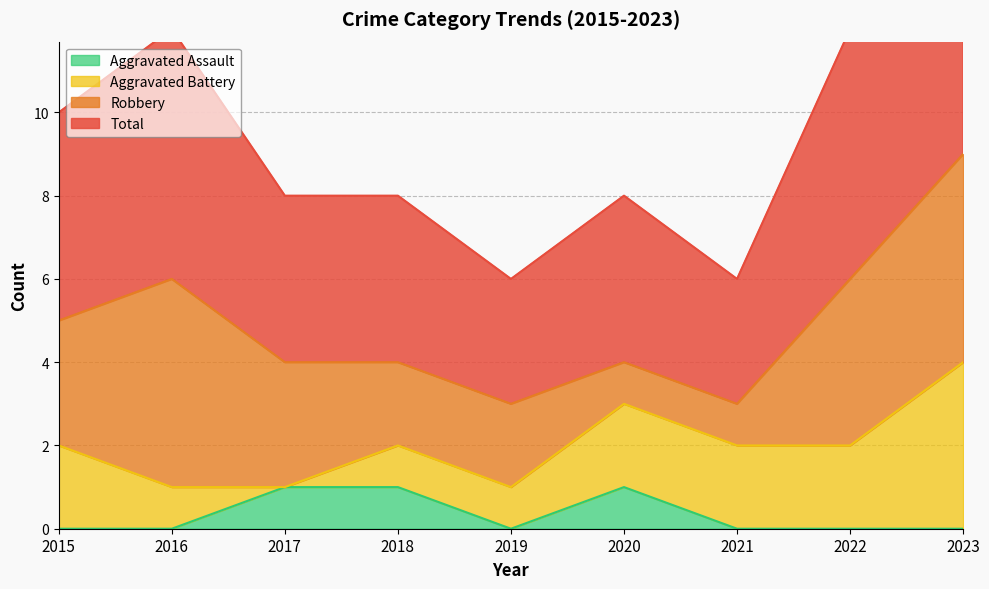

What is the value of the Total point at the 6th from the left?

4